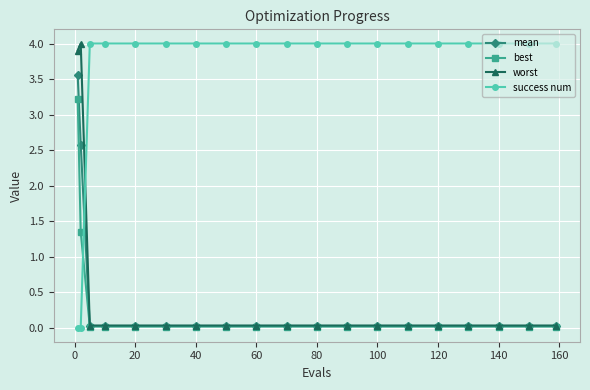

What is the maximum value shown in the chart?

4.0